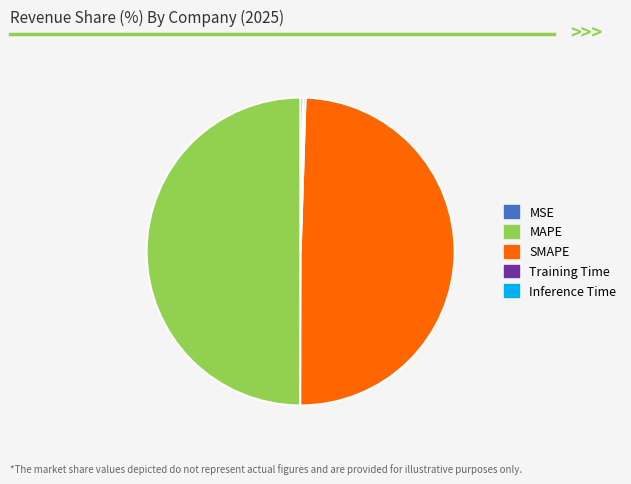

Is it true that MAPE is 50% of the pie?

True